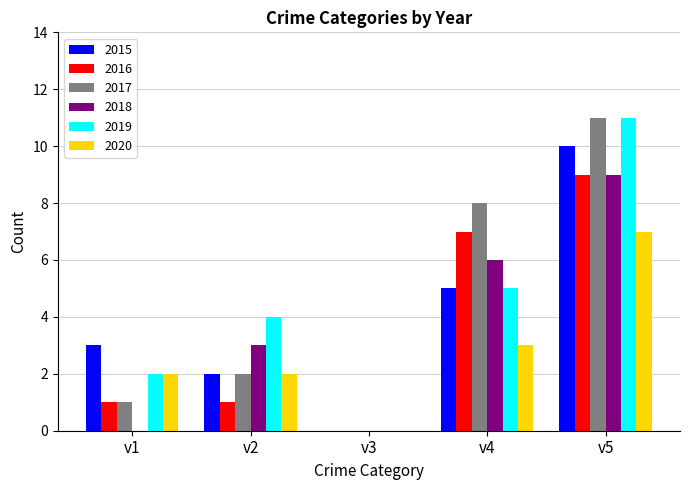

At which category is the sum across all series the highest?

v5